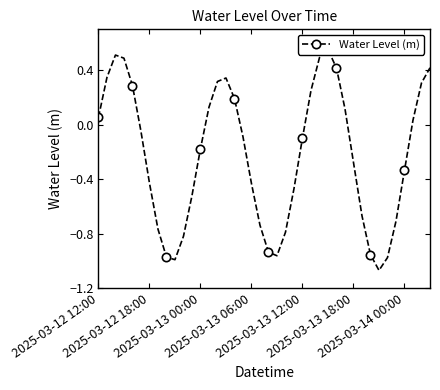

Reading left to right, transcribe all the data shown in this chart.

0.1	0.3	0.5	0.5	0.3	-0.0	-0.4	-0.8	-1.0	-1.0	-0.8	-0.5	-0.2	0.1	0.3	0.3	0.2	-0.1	-0.4	-0.7	-0.9	-1.0	-0.8	-0.5	-0.1	0.3	0.5	0.6	0.4	0.1	-0.3	-0.7	-1.0	-1.1	-1.0	-0.7	-0.3	0.0	0.3	0.4